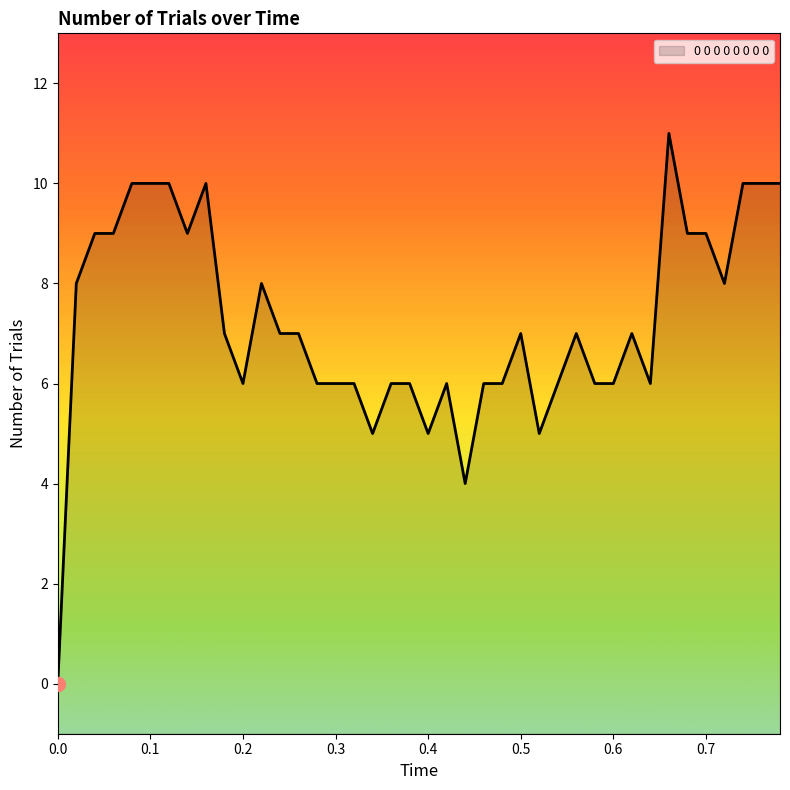

How many points are higher than both their immediate neighbors (excluding endpoints)?

7